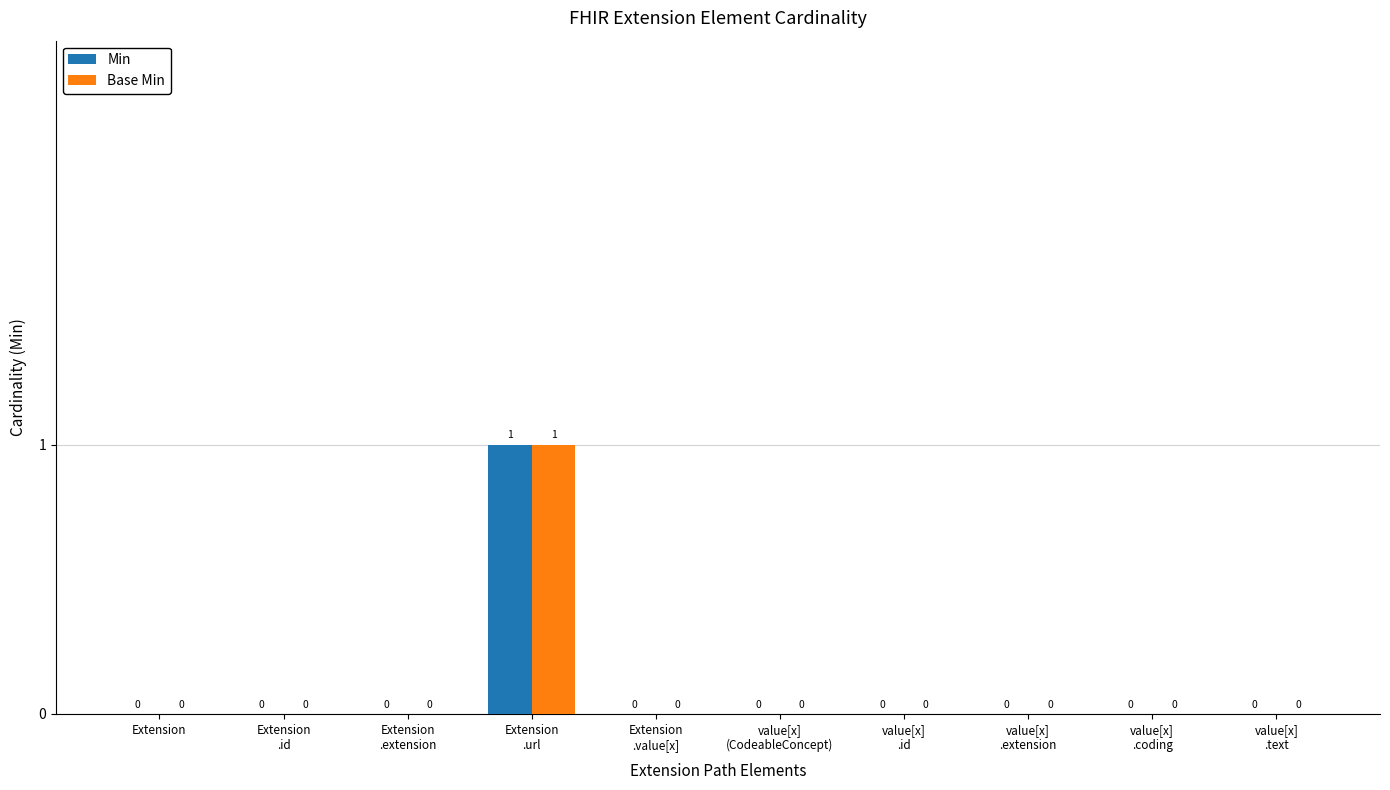

Reading left to right, what are all the values shown in this chart?

Min: Extension=0	Extension
.id=0	Extension
.extension=0	Extension
.url=1	Extension
.value[x]=0	value[x]
(CodeableConcept)=0	value[x]
.id=0	value[x]
.extension=0	value[x]
.coding=0	value[x]
.text=0
Base Min: Extension=0	Extension
.id=0	Extension
.extension=0	Extension
.url=1	Extension
.value[x]=0	value[x]
(CodeableConcept)=0	value[x]
.id=0	value[x]
.extension=0	value[x]
.coding=0	value[x]
.text=0